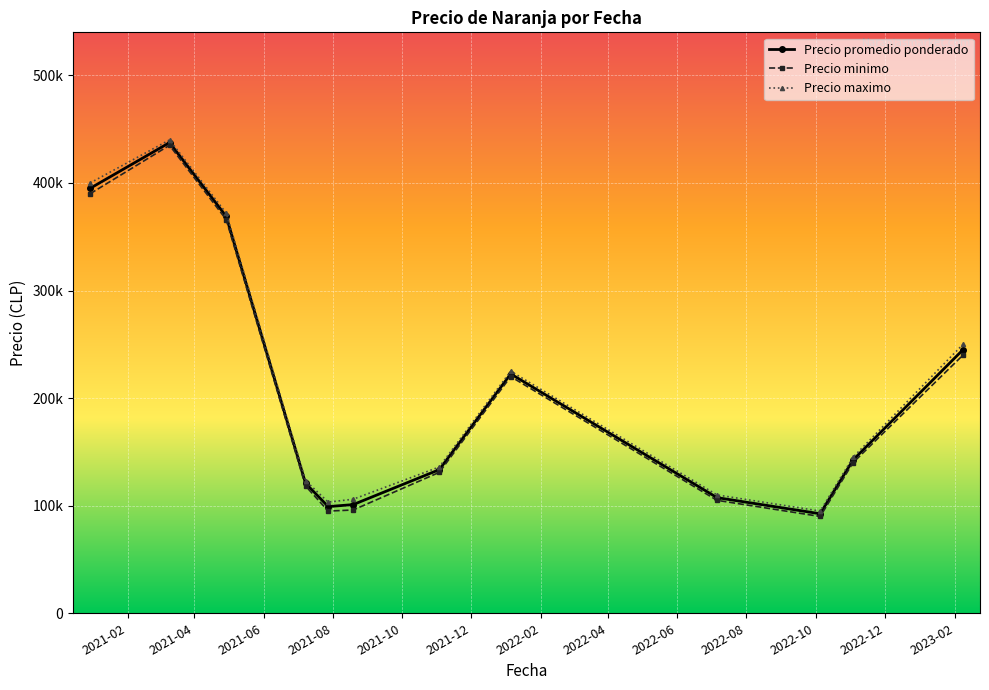

Does the chart have visible grid lines?

Yes